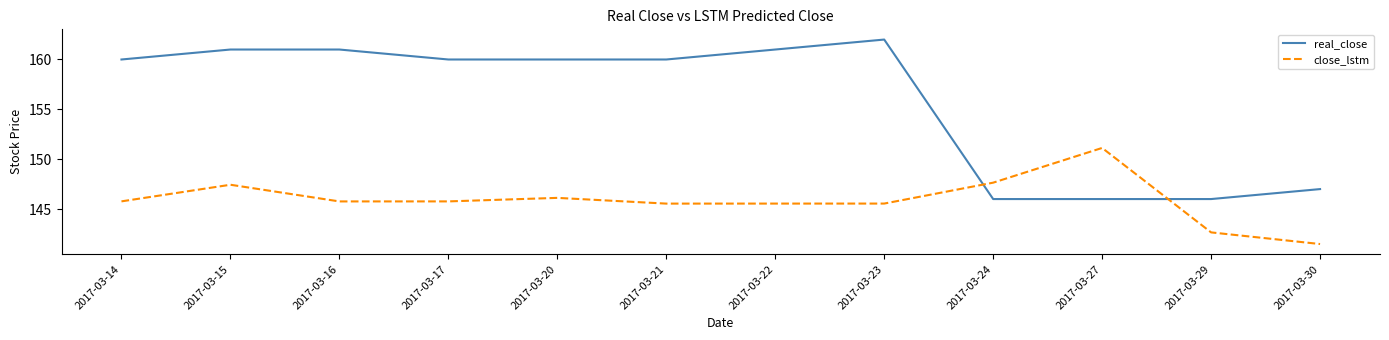

List the series in order of their overall mean, lowest first.

close_lstm, real_close